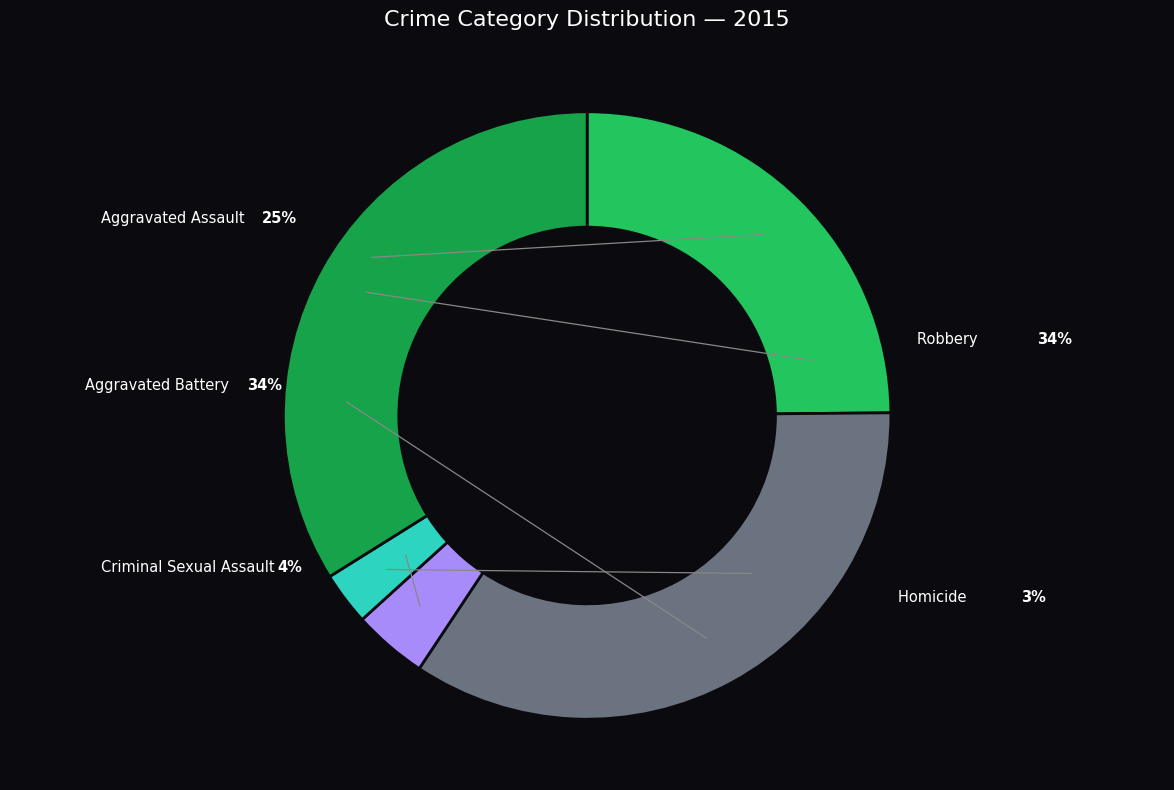

What is the total percentage of Aggravated Battery and Homicide?

37.3%